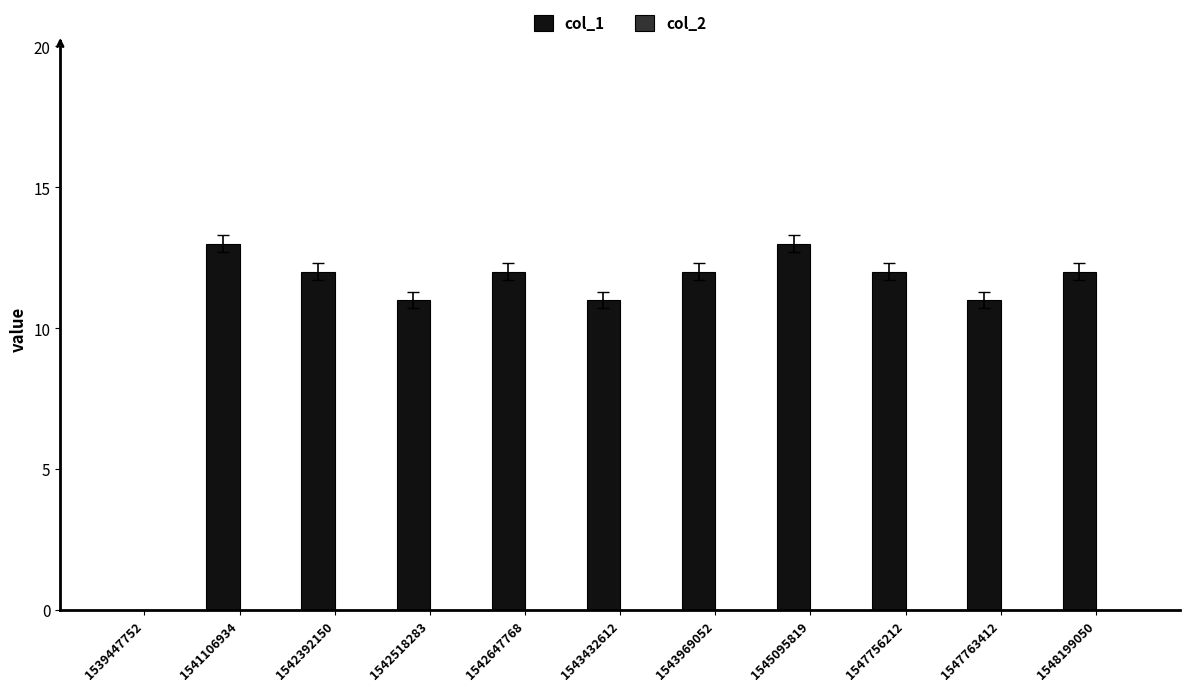

Does the chart contain stacked bars?

No